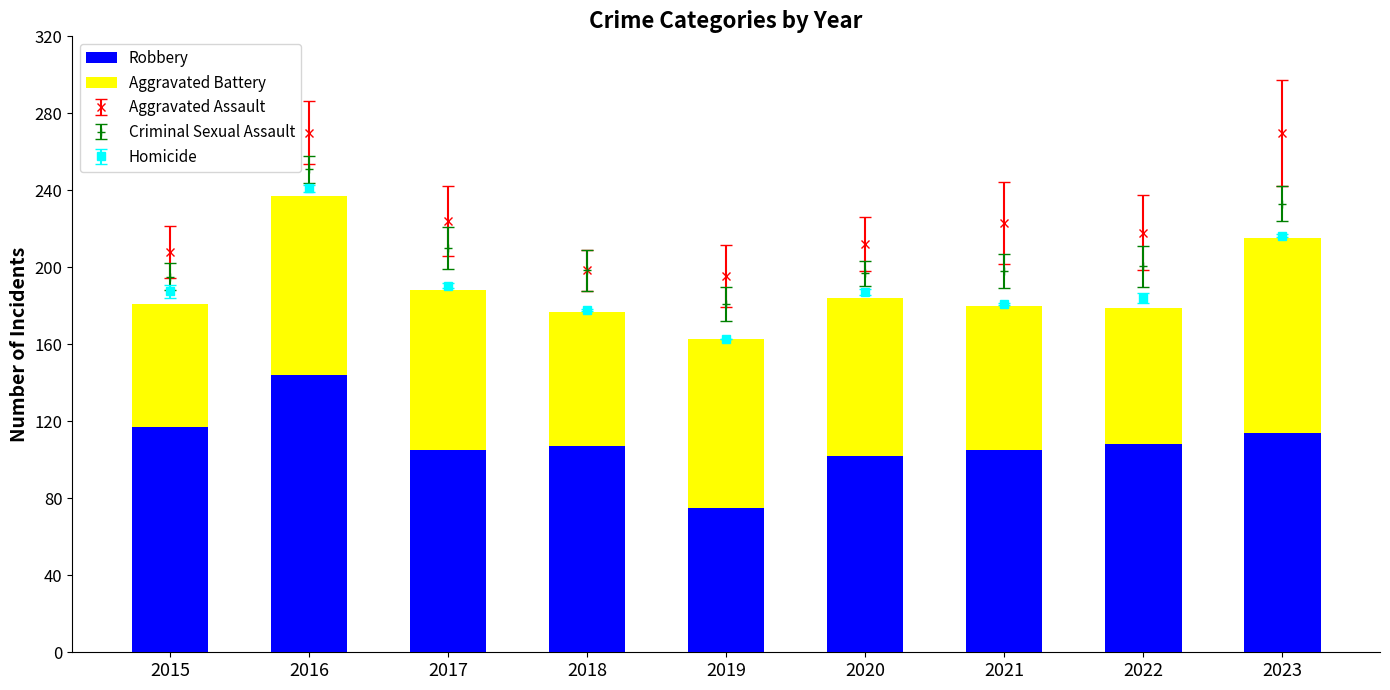

How many categories are shown in the chart?

9